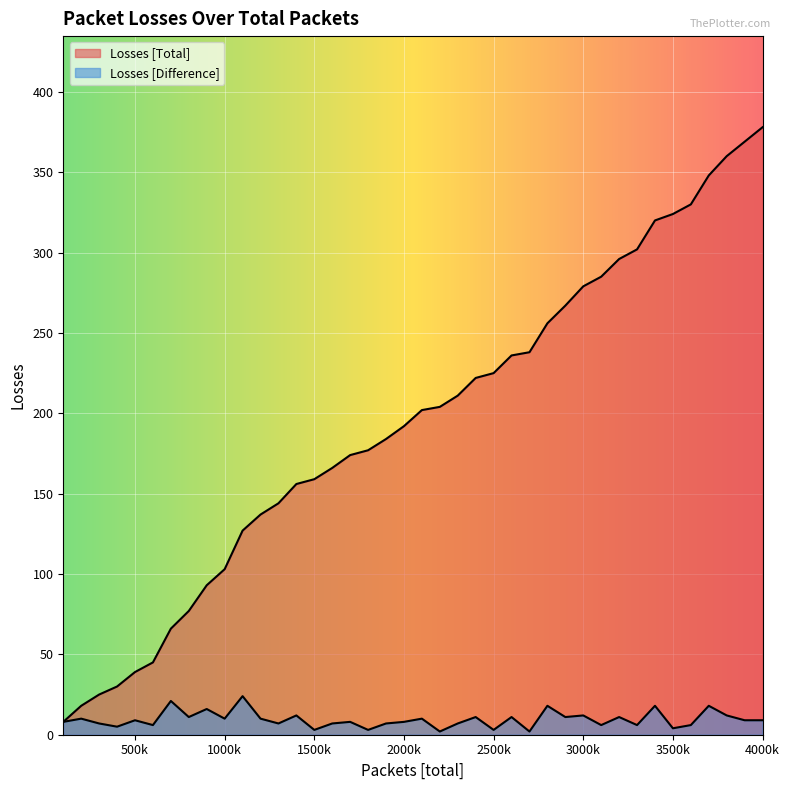

Reading left to right, transcribe all the data shown in this chart.

Losses [Total]: 8	18	25	30	39	45	66	77	93	103	127	137	144	156	159	166	174	177	184	192	202	204	211	222	225	236	238	256	267	279	285	296	302	320	324	330	348	360	369	378
Losses [Difference]: 8	10	7	5	9	6	21	11	16	10	24	10	7	12	3	7	8	3	7	8	10	2	7	11	3	11	2	18	11	12	6	11	6	18	4	6	18	12	9	9